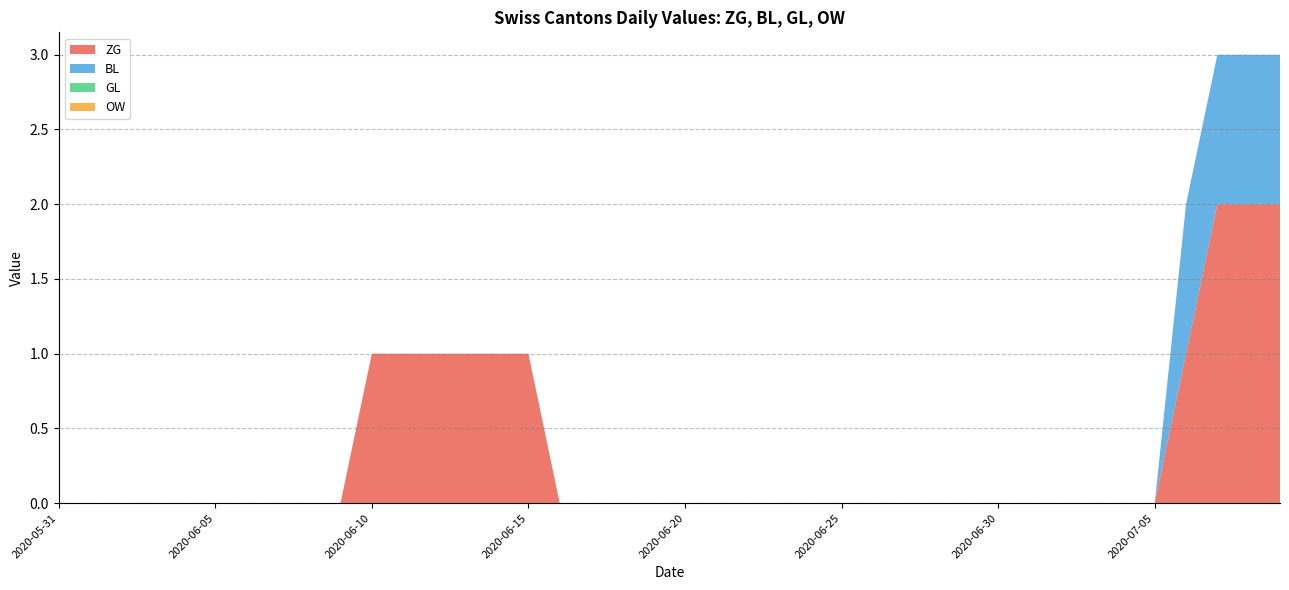

Reading left to right, list all the values displayed in this chart.

ZG: 0	0	0	0	0	0	0	0	0	0	1	1	1	1	1	1	0	0	0	0	0	0	0	0	0	0	0	0	0	0	0	0	0	0	0	0	1	2	2	2
BL: 0	0	0	0	0	0	0	0	0	0	0	0	0	0	0	0	0	0	0	0	0	0	0	0	0	0	0	0	0	0	0	0	0	0	0	0	1	1	1	1
GL: 0	0	0	0	0	0	0	0	0	0	0	0	0	0	0	0	0	0	0	0	0	0	0	0	0	0	0	0	0	0	0	0	0	0	0	0	0	0	0	0
OW: 0	0	0	0	0	0	0	0	0	0	0	0	0	0	0	0	0	0	0	0	0	0	0	0	0	0	0	0	0	0	0	0	0	0	0	0	0	0	0	0